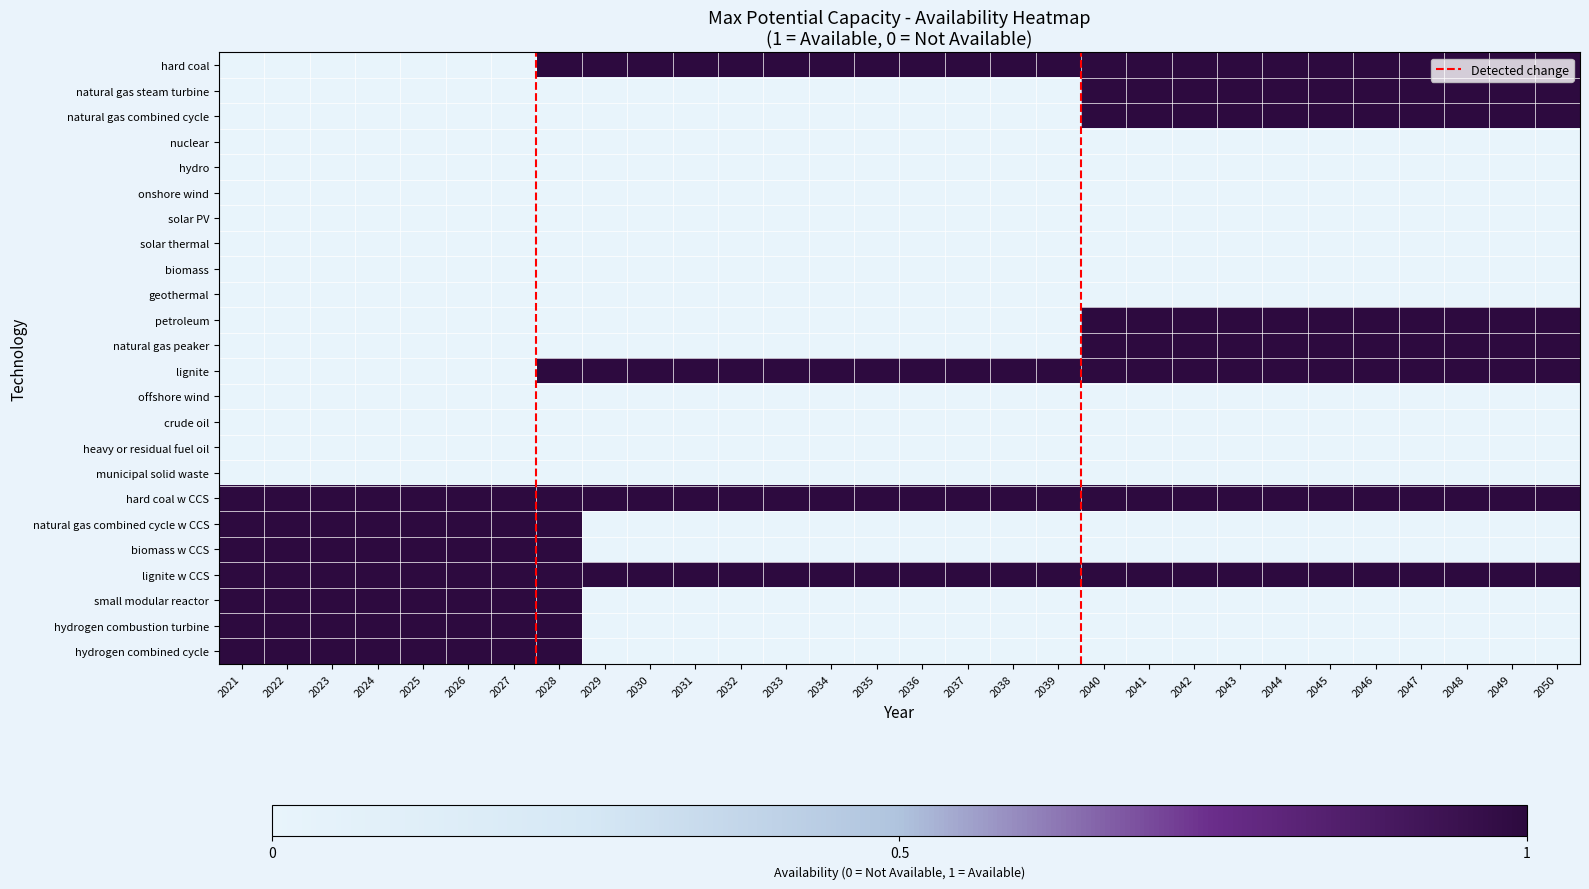

Which series has the largest range (max minus min)?

hard coal